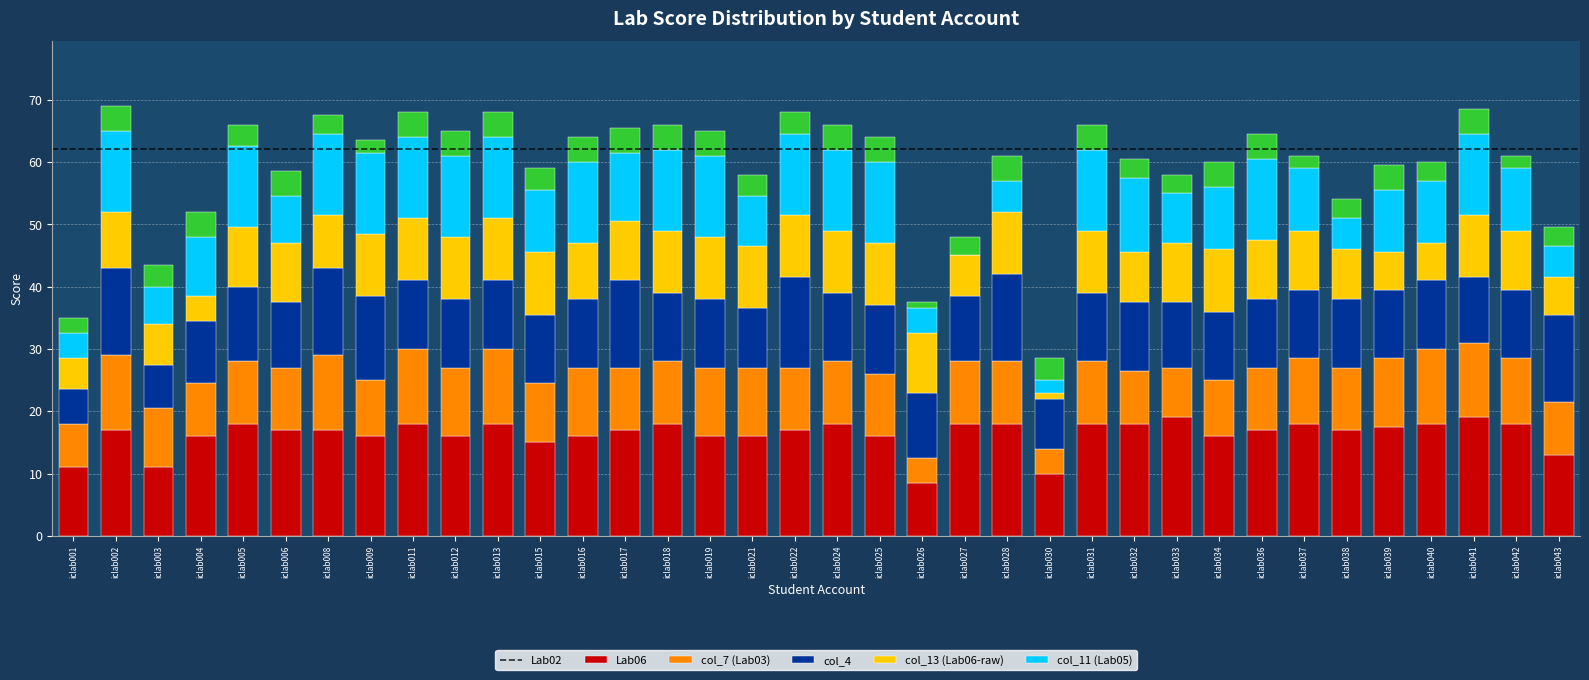

What is the total value across all series at iclab002?

69.0